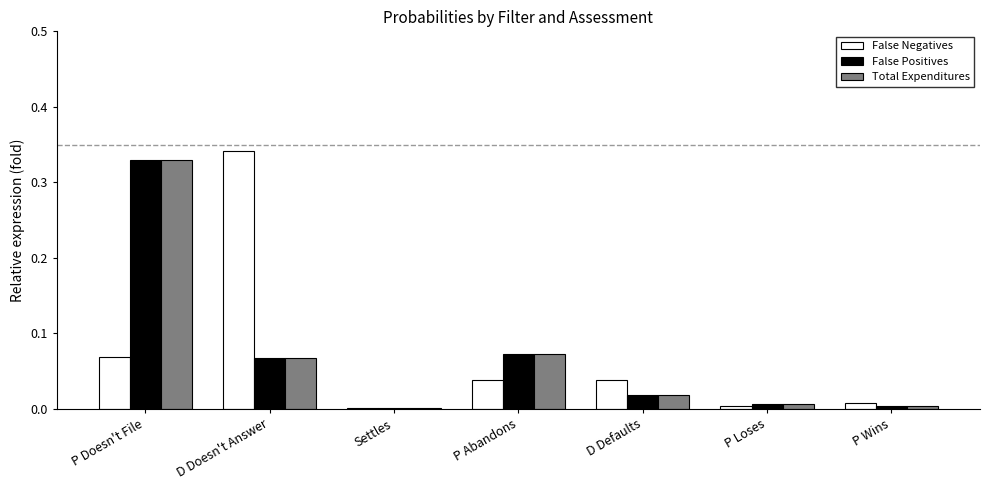

At which category is the sum across all series the highest?

P Doesn't File